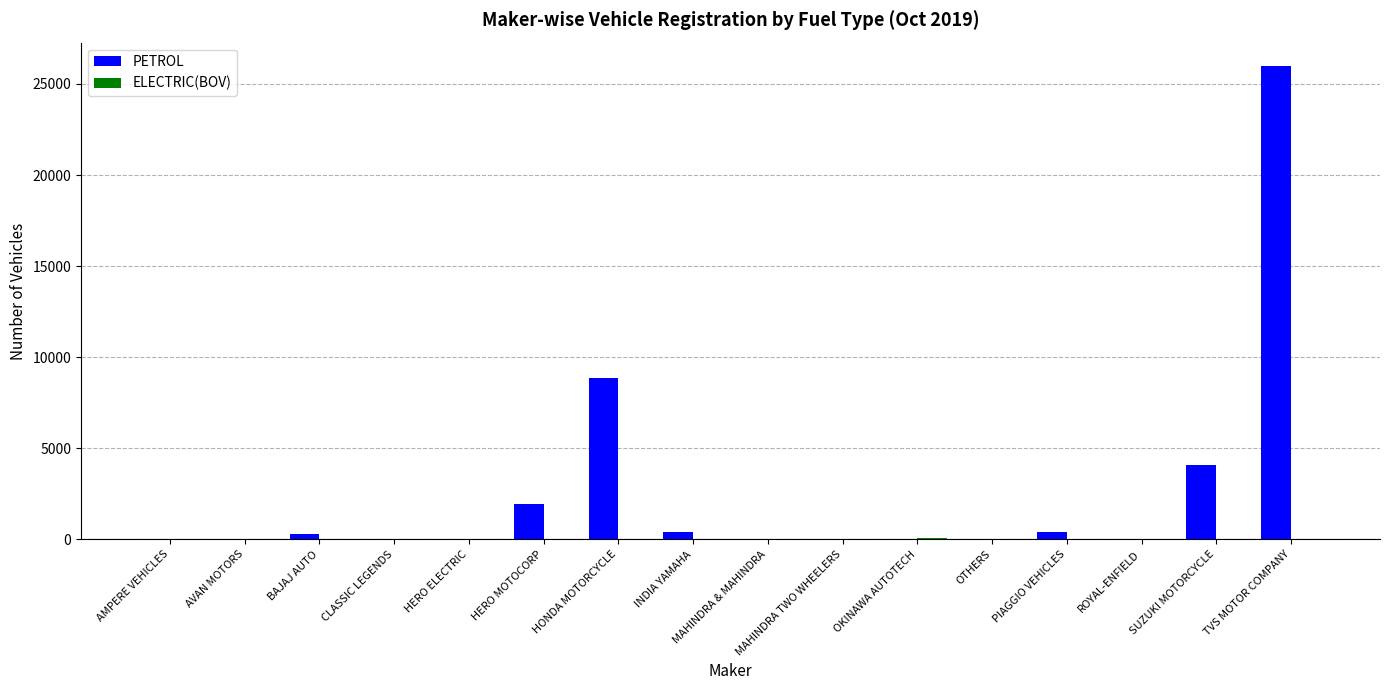

At which category is the sum across all series the highest?

TVS MOTOR COMPANY